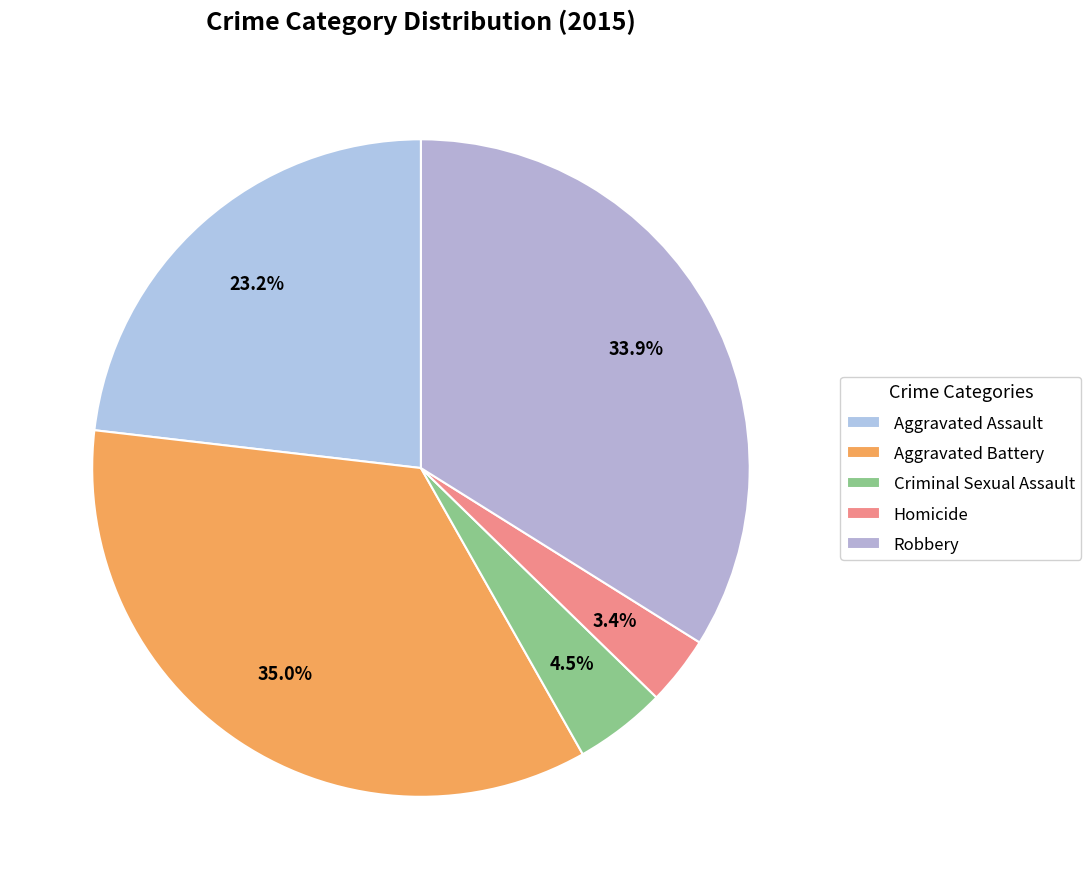

To the nearest percent, what portion does Aggravated Battery represent?

35%